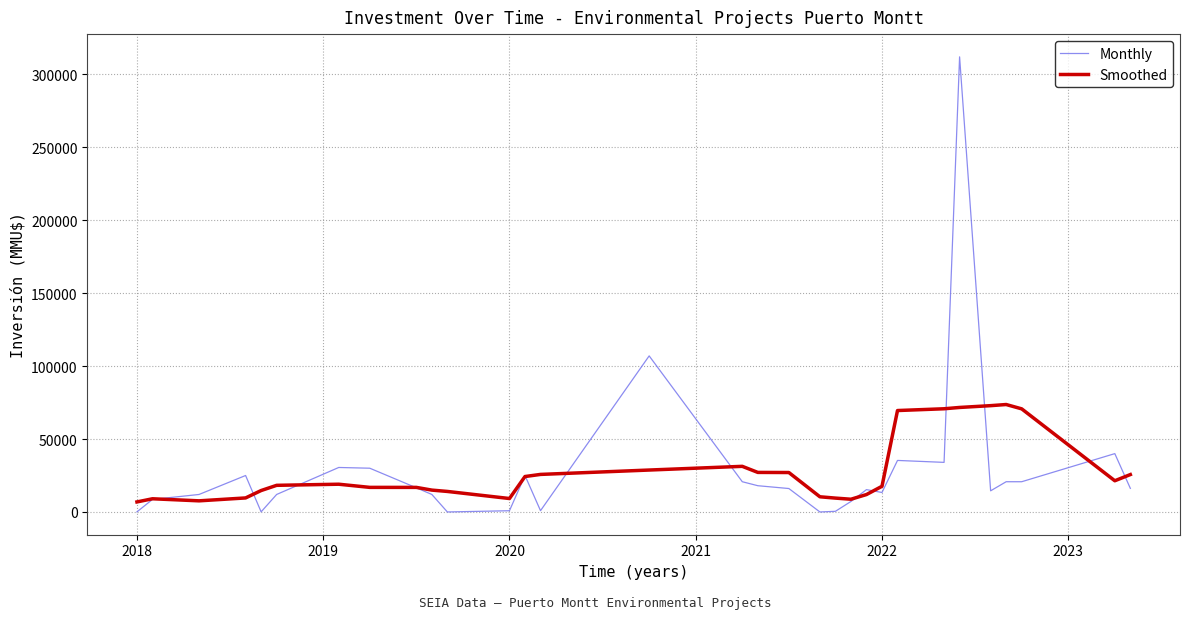

At how many categories does at least one series exceed 145456?

1